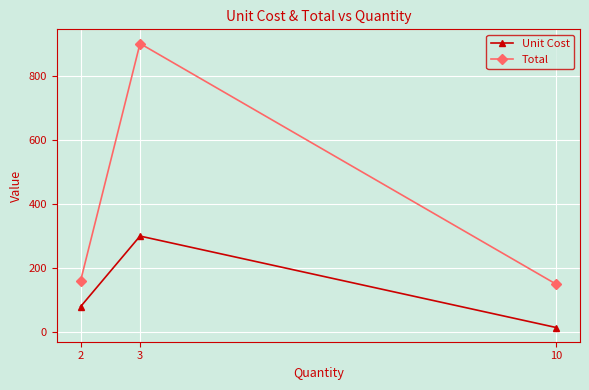

How many values in the Unit Cost series are below 80?

1